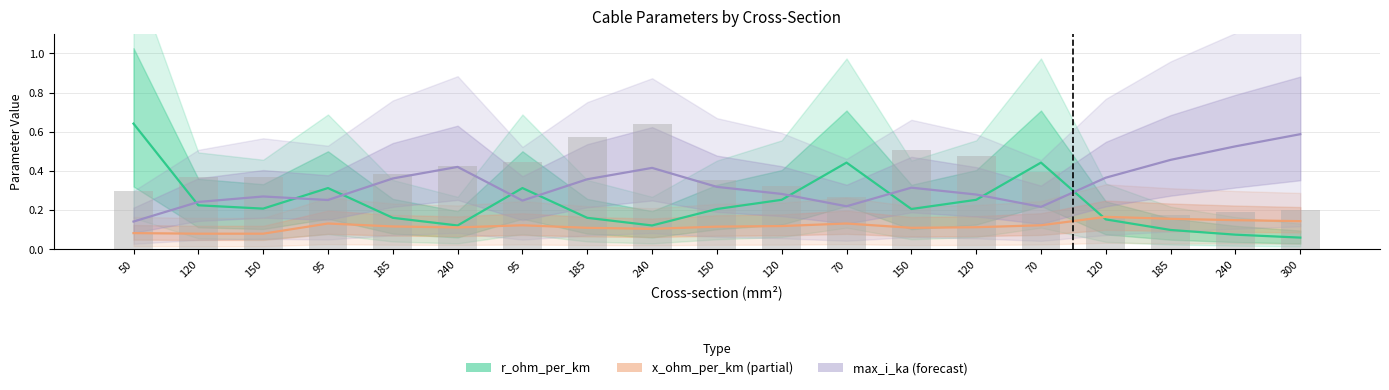

List the labels in order of value, largest first.

240, 185, 150, 120, 95, 240, 70, 185, 120, 150, 150, 120, 95, 50, 70, 300, 240, 185, 120